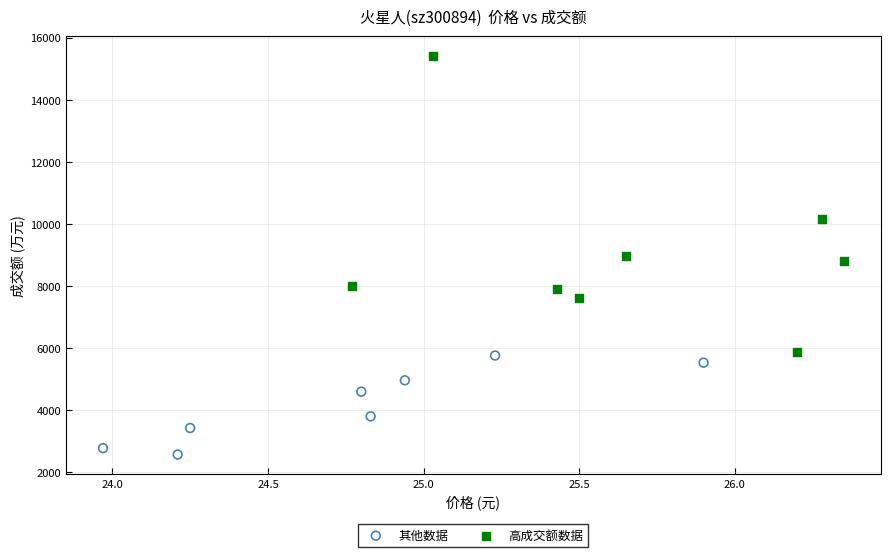

Which series contains the highest Y value?

高成交额数据